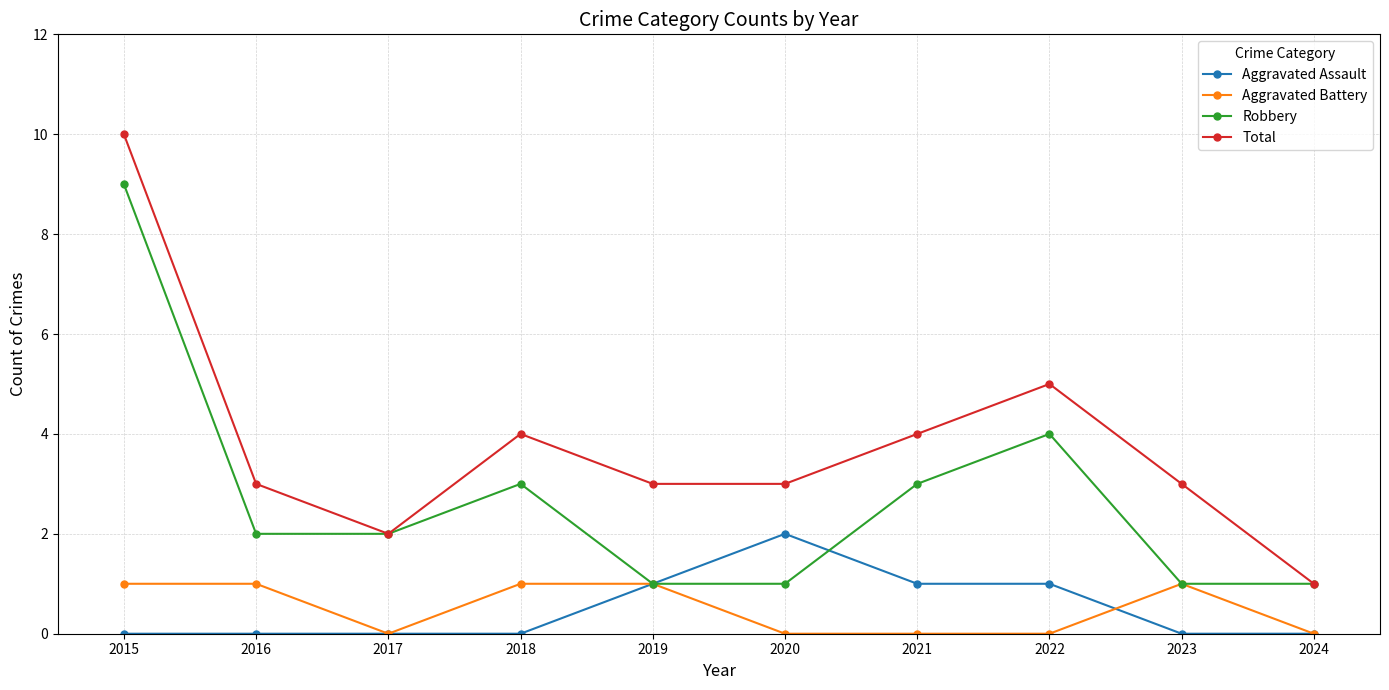

Where is the first local minimum for Aggravated Battery?

2017